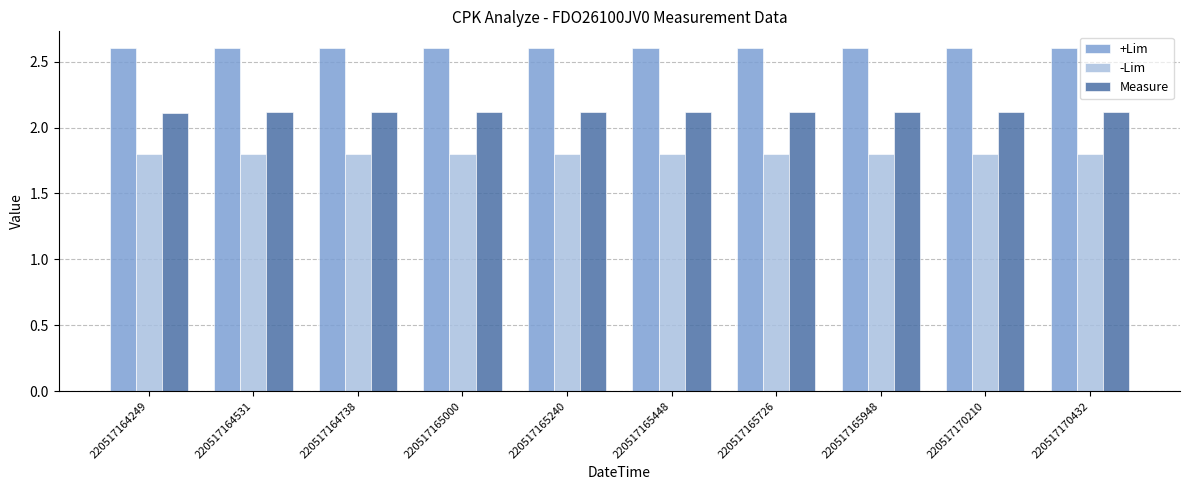

What value does the -Lim series have at 220517165240?

1.8